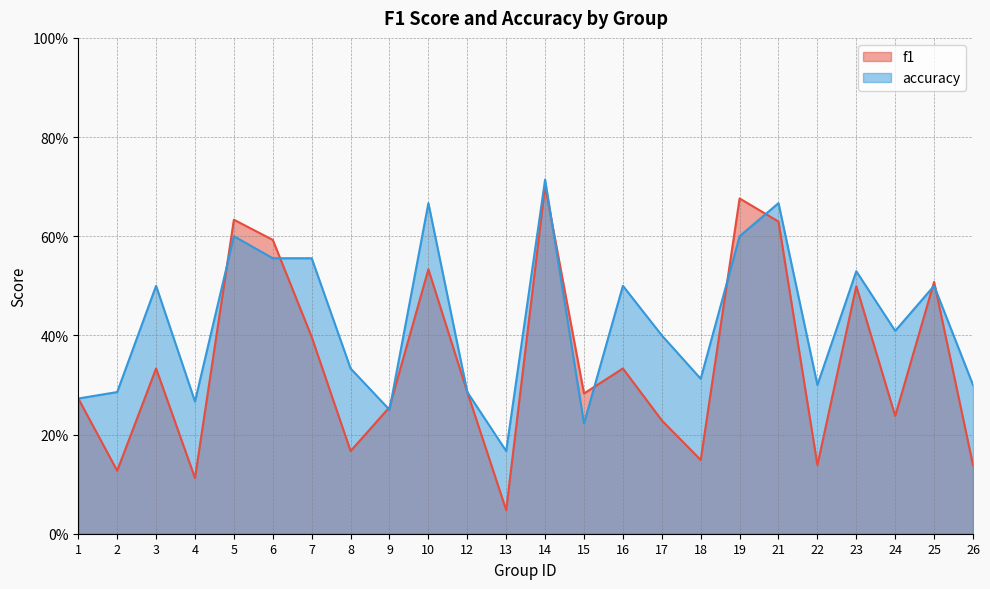

Rank the categories by f1 value from lowest to highest.

13, 4, 2, 22, 26, 18, 8, 17, 24, 9, 1, 15, 12, 3, 16, 7, 23, 25, 10, 6, 21, 5, 19, 14